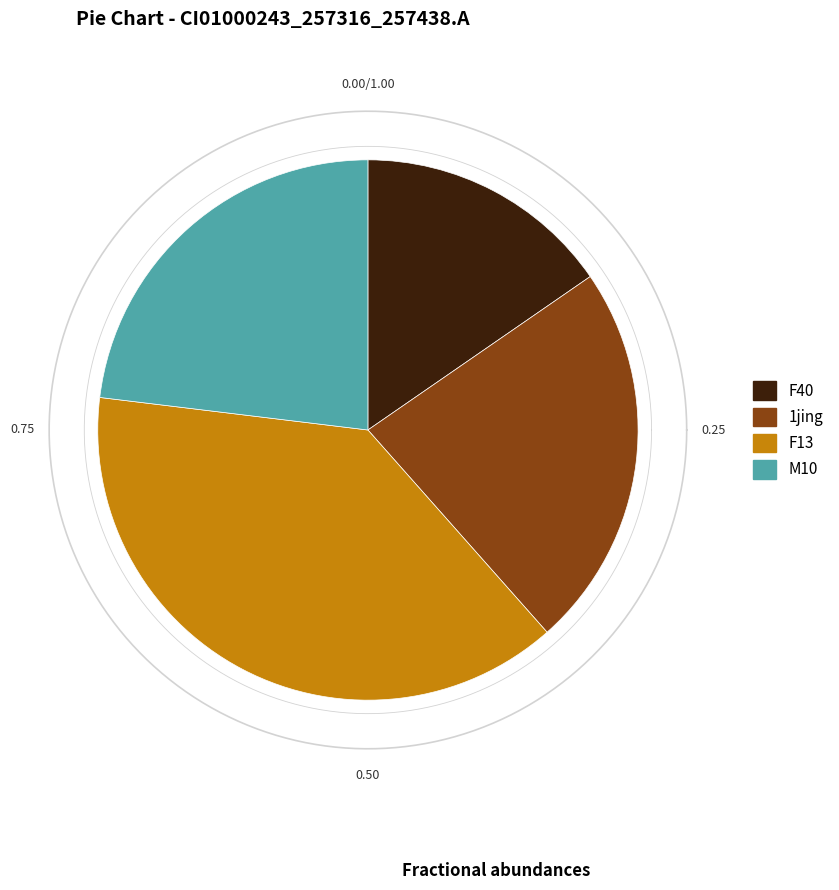

Which category has the biggest portion of the pie?

F13